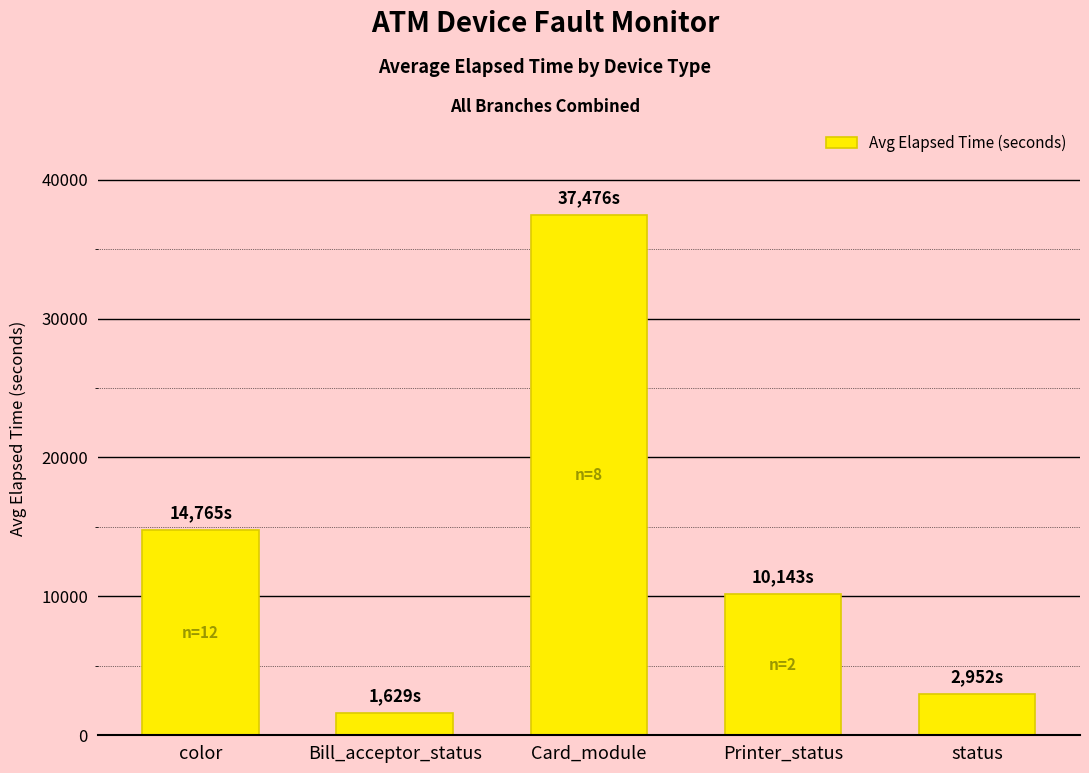

Which category has the highest value across all series?

Card_module